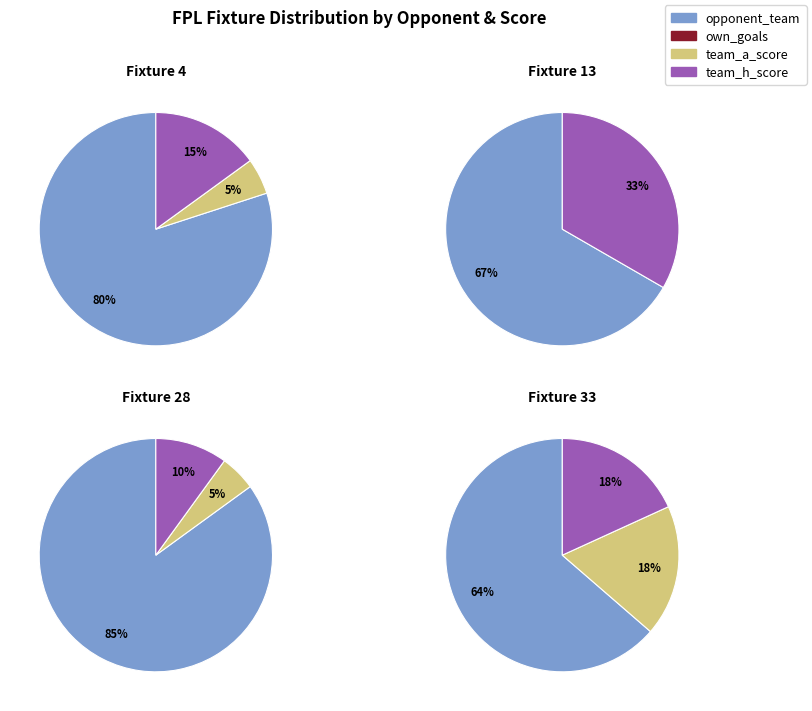

What portion of the pie excludes team_h_score?

85.0%